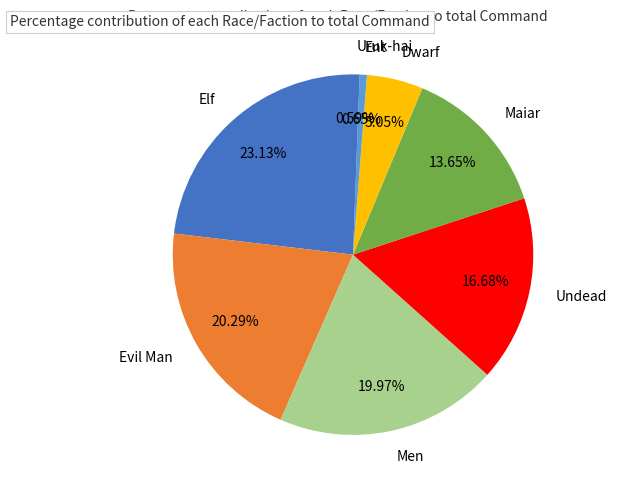

What is the largest slice in the pie chart?

Elf